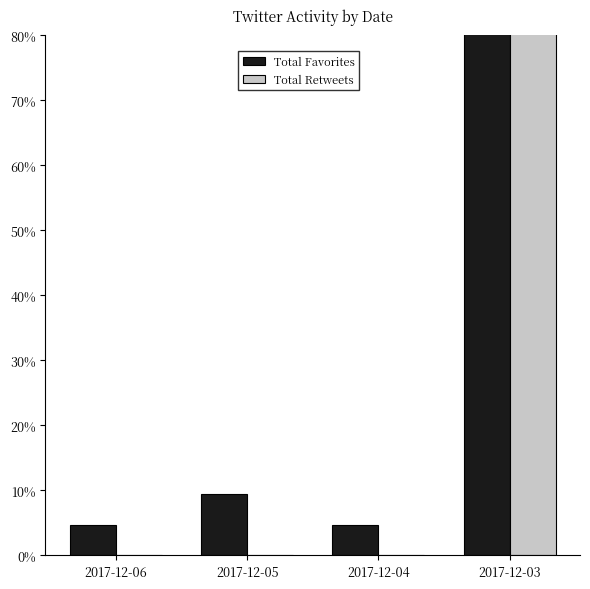

Reading left to right, transcribe all the data shown in this chart.

Total Favorites: 2017-12-06=4.8	2017-12-05=9.5	2017-12-04=4.8	2017-12-03=81.0
Total Retweets: 2017-12-06=0.0	2017-12-05=0.0	2017-12-04=0.0	2017-12-03=100.0